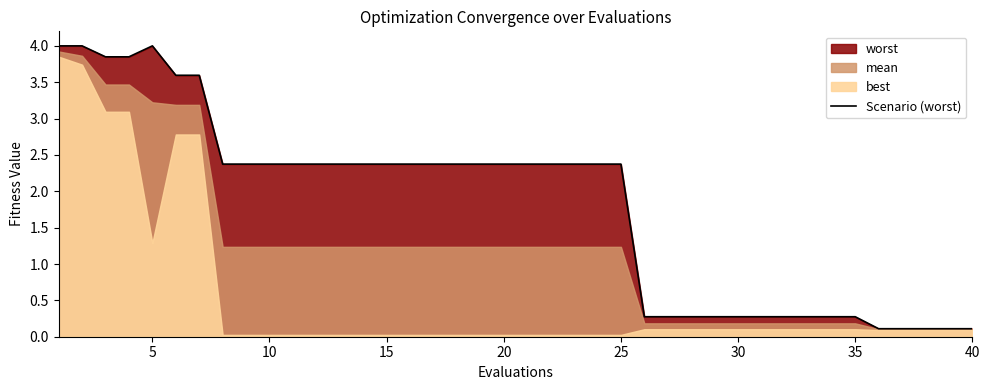

How many lines are shown in the chart?

1